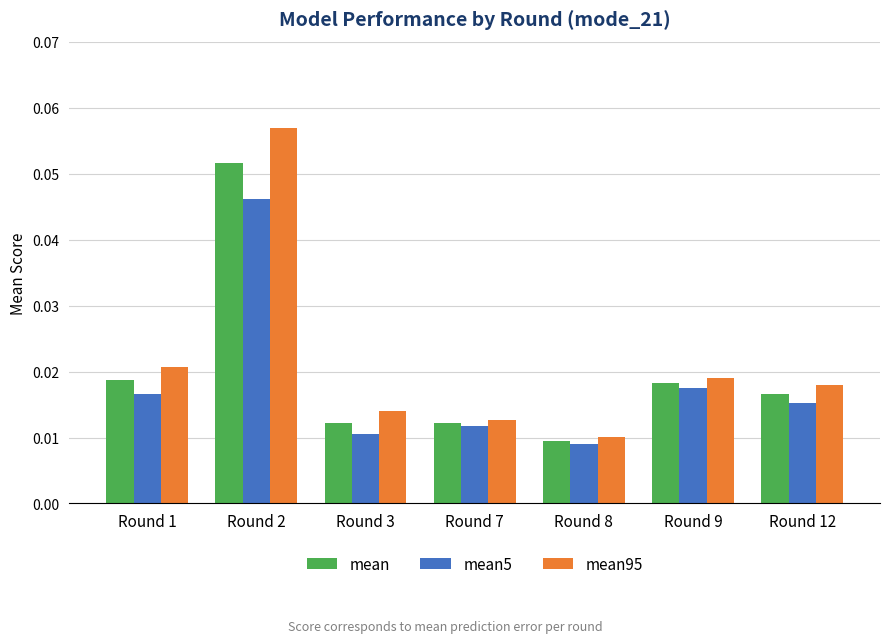

Does the chart contain any negative values?

No